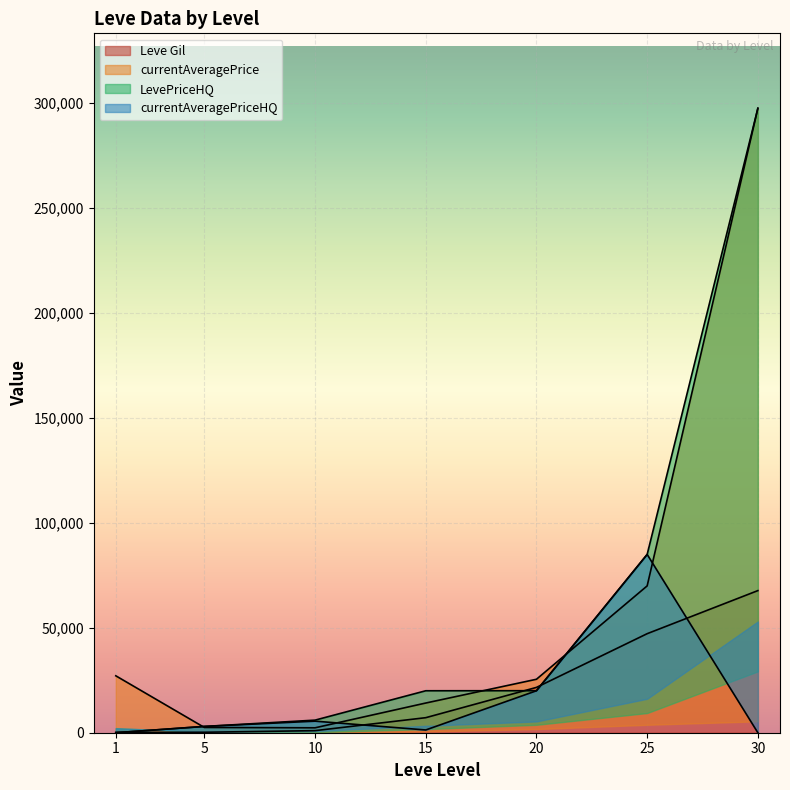

How many lines are shown in the chart?

4